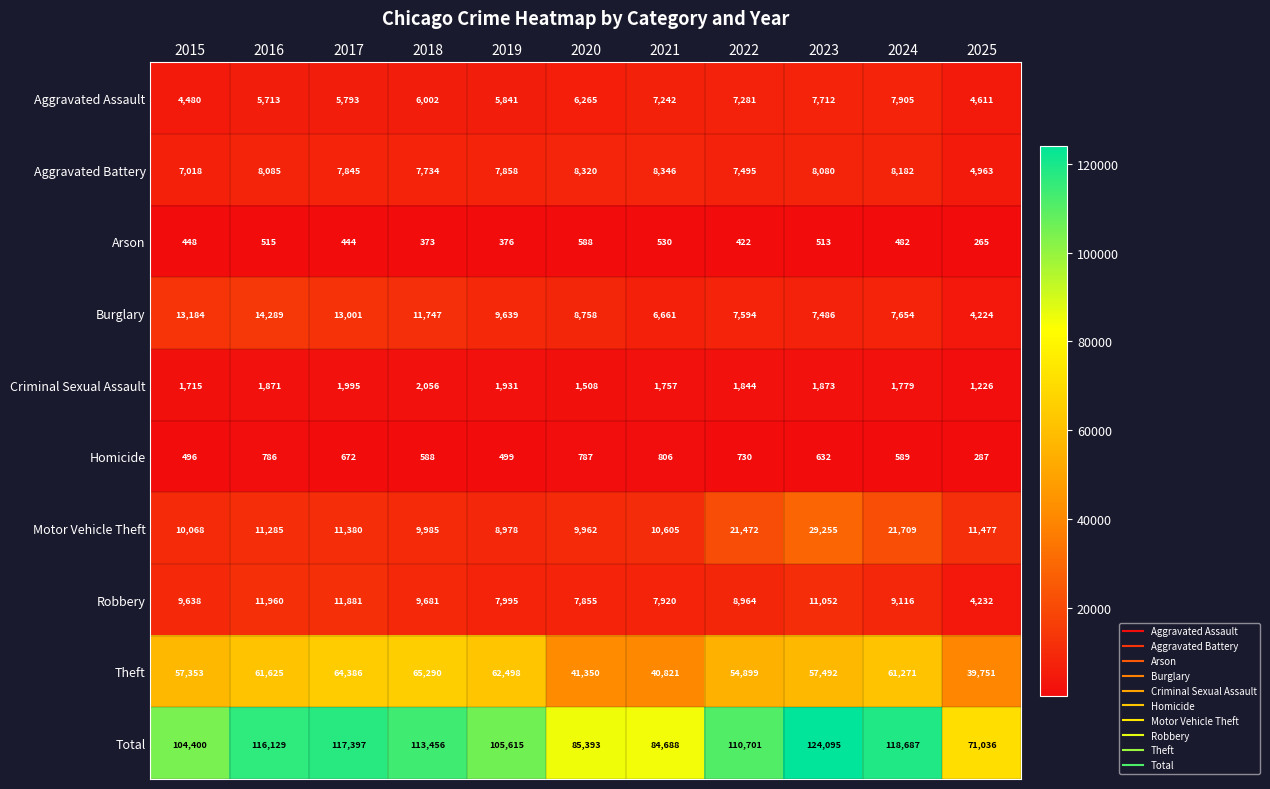

What is the spread (max minus min) of values at 2015?

103952